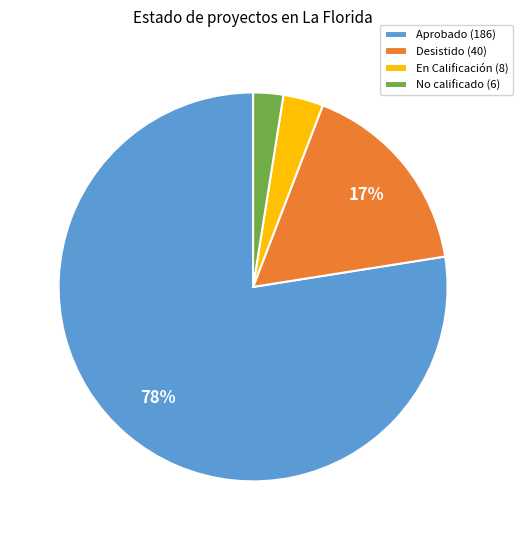

Rank the categories by value from lowest to highest.

No calificado, En Calificación, Desistido, Aprobado